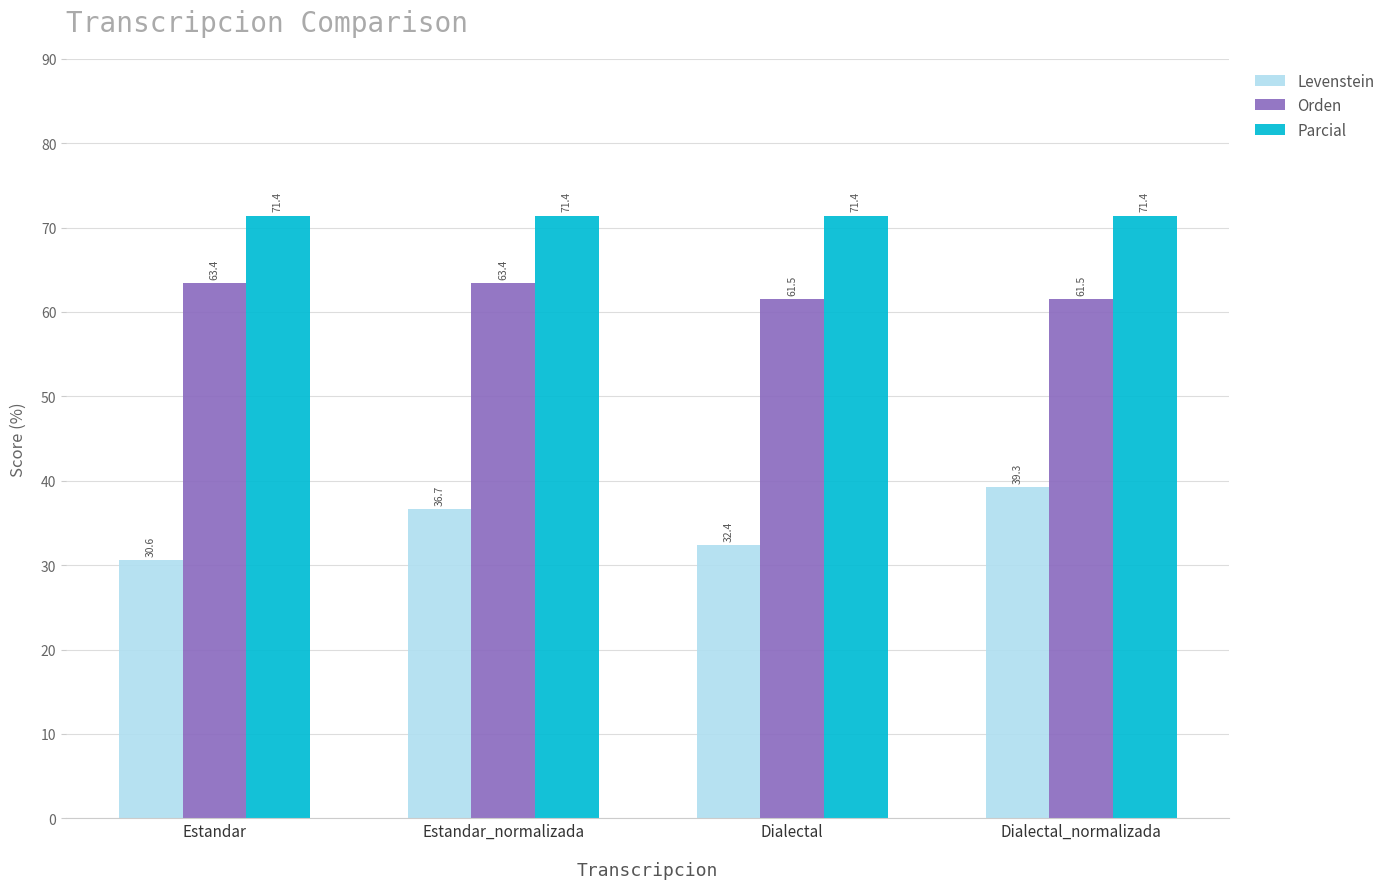

True or false: Levenstein has a value of 10.5 at Dialectal_normalizada.

False